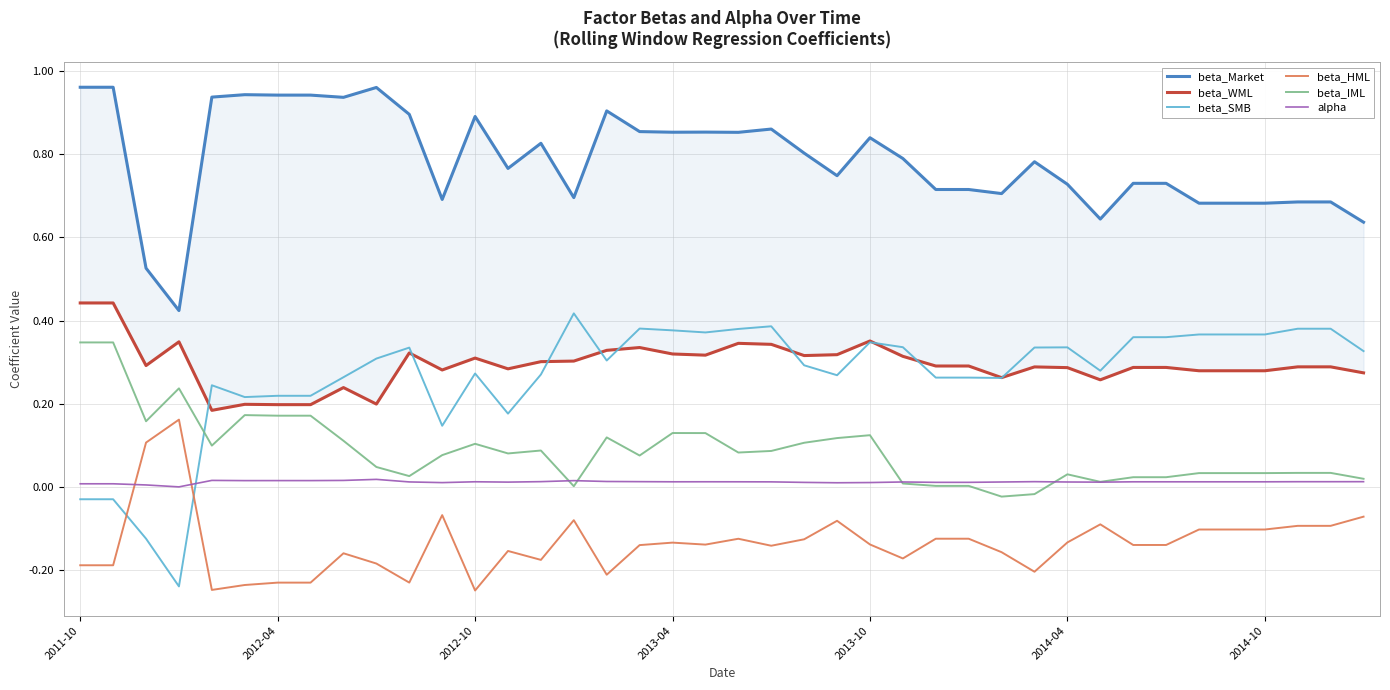

True or false: alpha and beta_HML intersect in this chart.

True